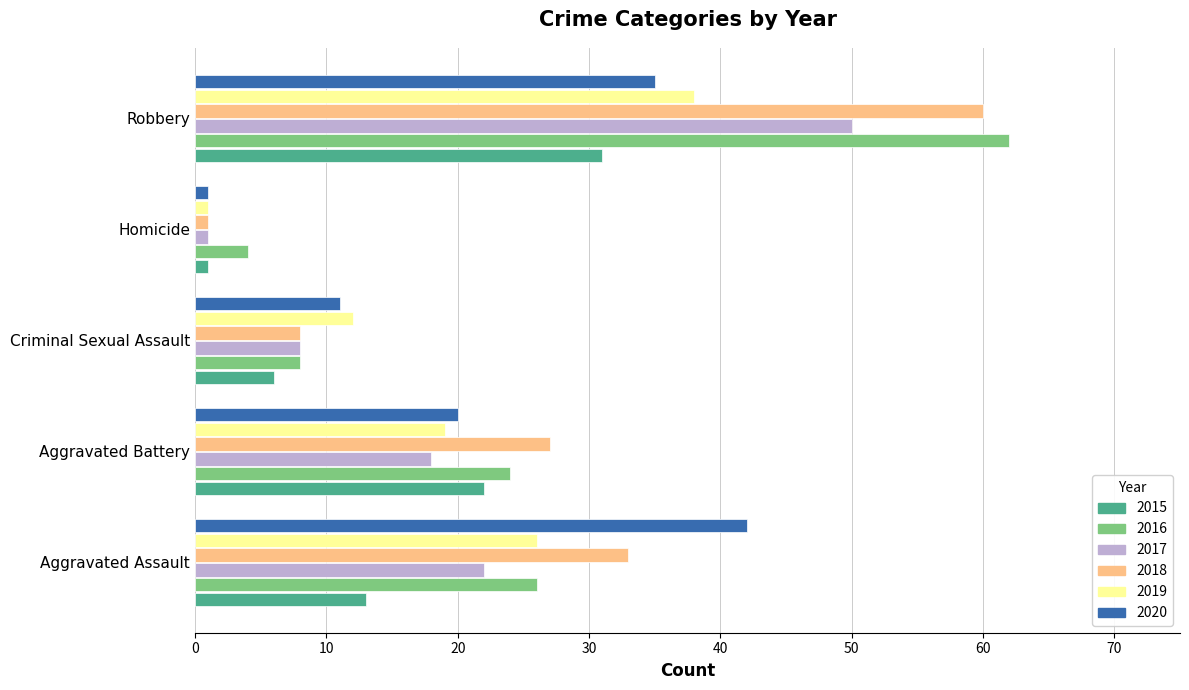

What is the spread (max minus min) of values at Homicide?

3